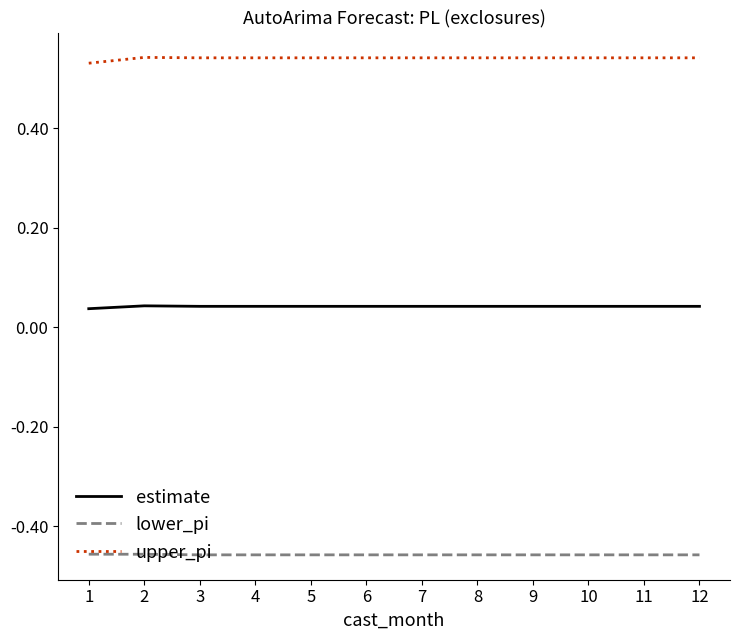

Is the value of upper_pi at 11 greater than the value of lower_pi at 11?

Yes